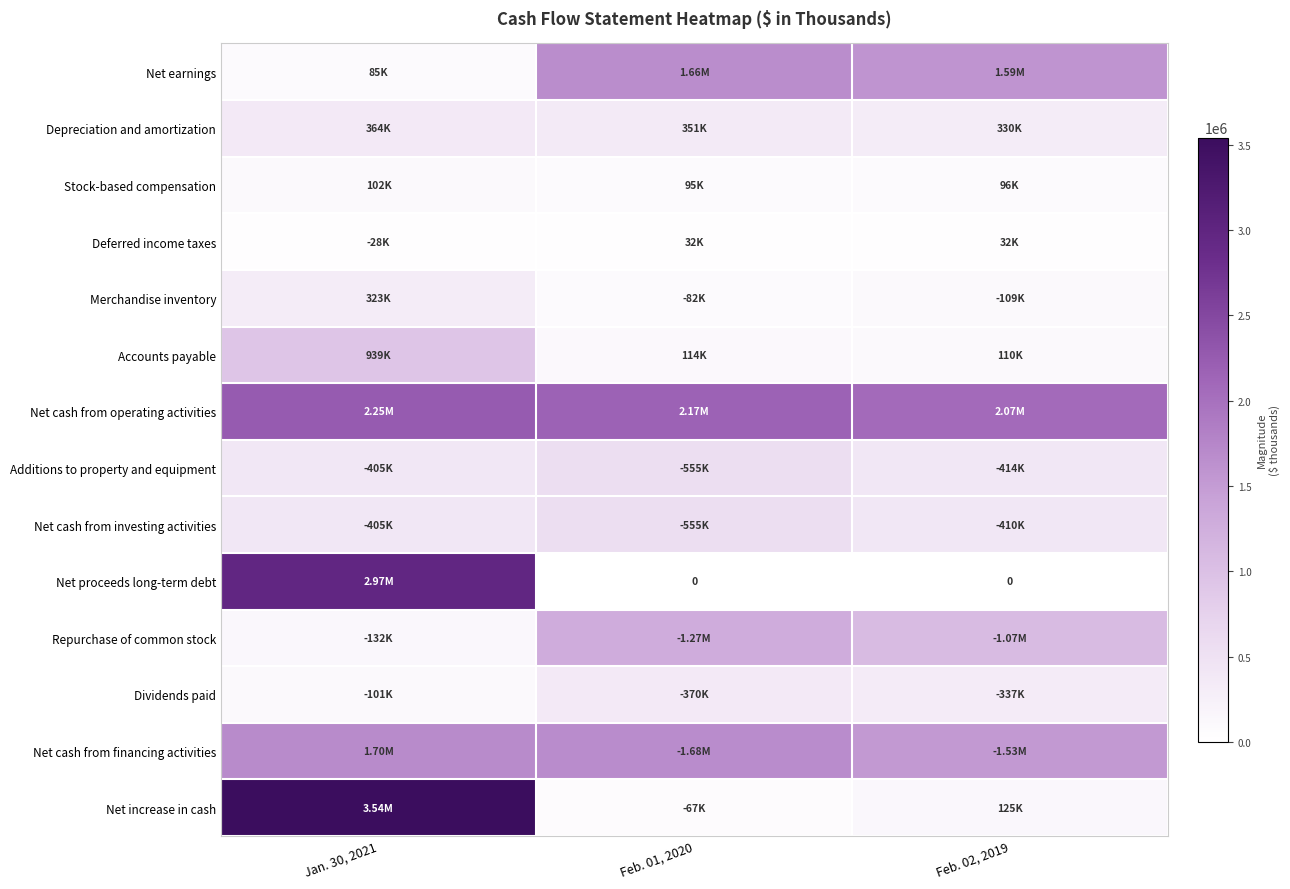

List the series in order of their peak value, lowest first.

Deferred income taxes, Stock-based compensation, Merchandise inventory, Depreciation and amortization, Dividends paid, Net cash from investing activities, Additions to property and equipment, Accounts payable, Repurchase of common stock, Net earnings, Net cash from financing activities, Net cash from operating activities, Net proceeds long-term debt, Net increase in cash